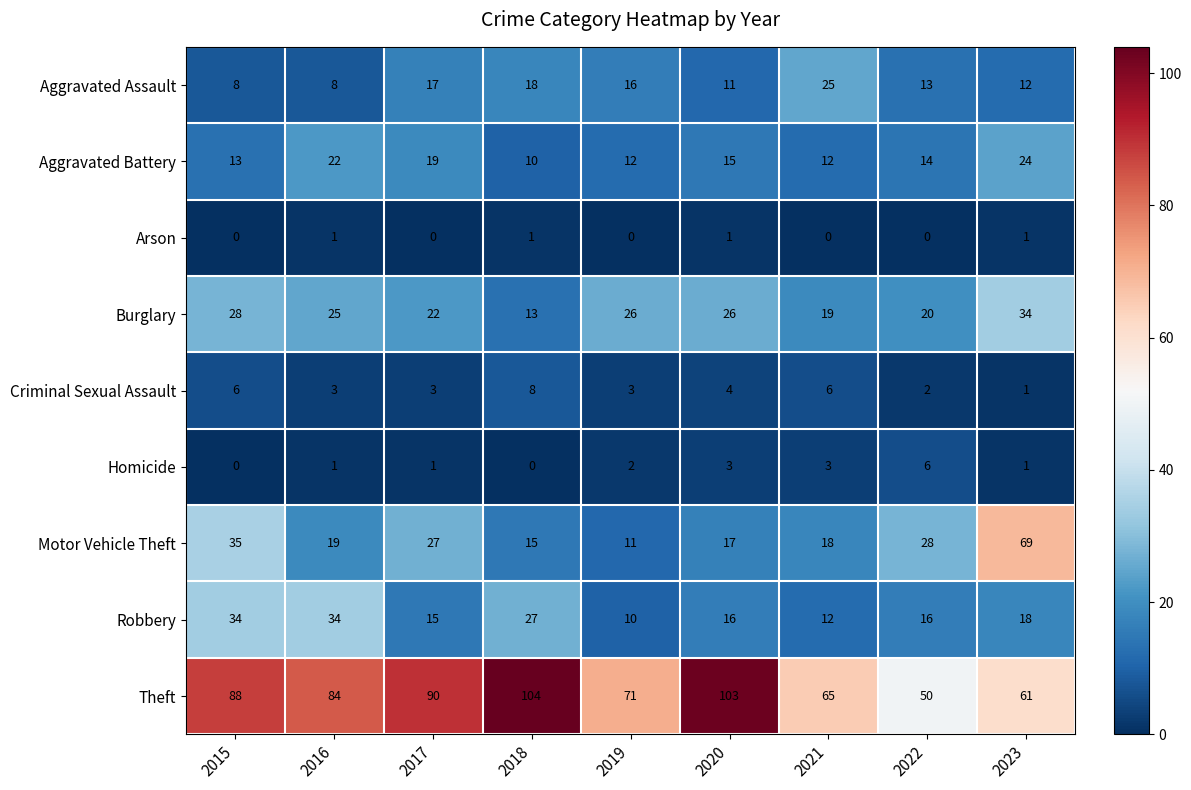

What is the sum of all Theft values?

716